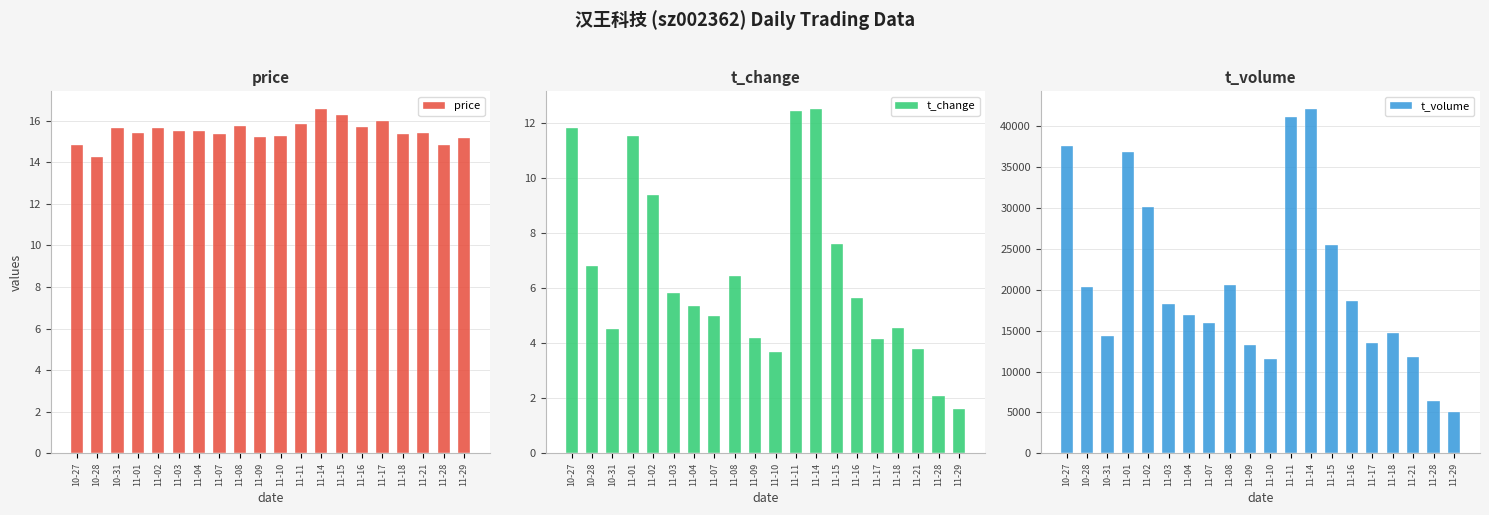

What is the average value of the t_change series?

6.4